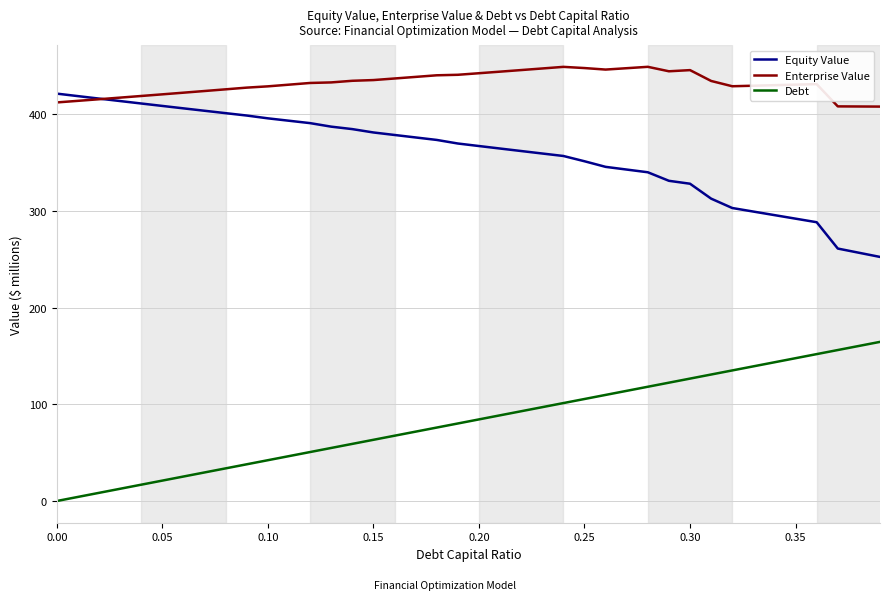

List the series in order of their peak value, lowest first.

Debt, Equity Value, Enterprise Value